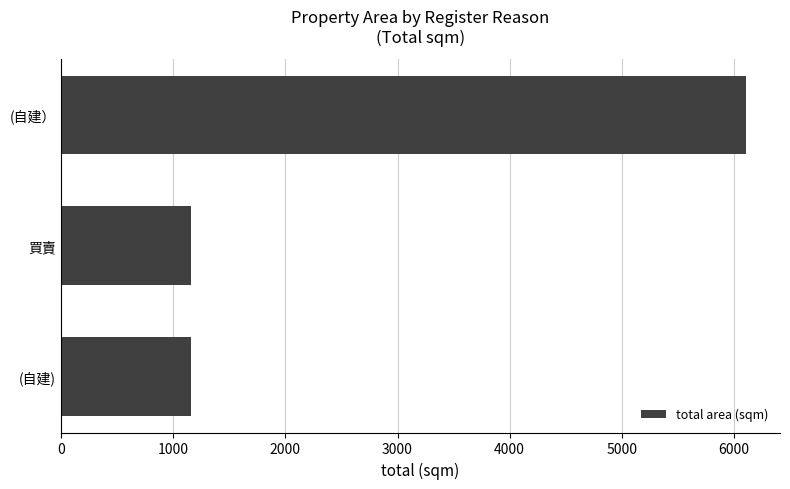

The chart shows a value of 6105.4 at (自建）. True or false?

True